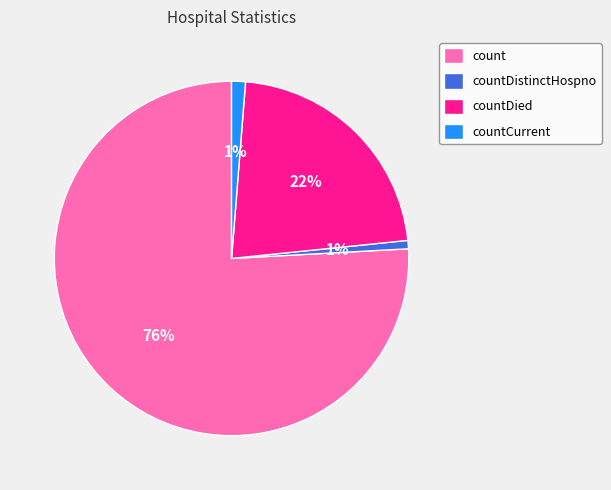

The countCurrent slice represents 11% of the pie. True or false?

False